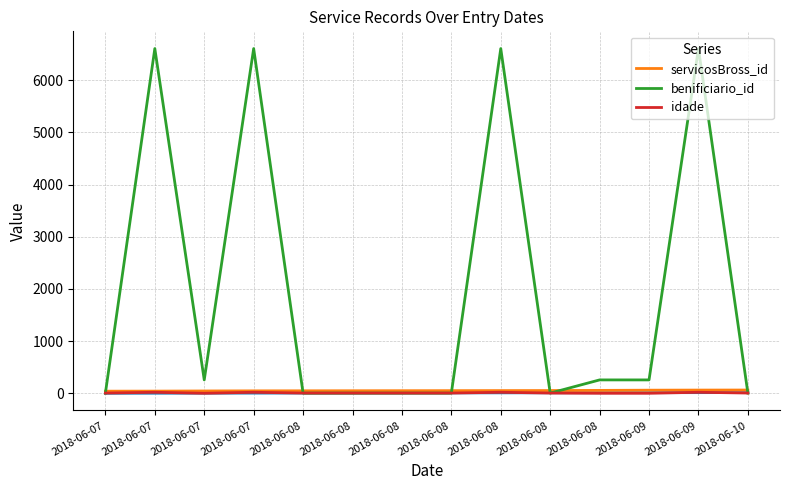

Reading left to right, extract all data points from this chart.

servicosBross_id: 2018-06-07=40	2018-06-07=41	2018-06-07=44	2018-06-07=46	2018-06-08=47	2018-06-08=48	2018-06-08=49	2018-06-08=50	2018-06-08=51	2018-06-08=52	2018-06-08=55	2018-06-09=59	2018-06-09=61	2018-06-10=62
benificiario_id: 2018-06-07=3	2018-06-07=6609	2018-06-07=256	2018-06-07=6609	2018-06-08=3	2018-06-08=3	2018-06-08=3	2018-06-08=3	2018-06-08=6609	2018-06-08=3	2018-06-08=256	2018-06-09=256	2018-06-09=6609	2018-06-10=3
idade: 2018-06-07=4	2018-06-07=19	2018-06-07=0	2018-06-07=19	2018-06-08=4	2018-06-08=4	2018-06-08=4	2018-06-08=4	2018-06-08=19	2018-06-08=4	2018-06-08=0	2018-06-09=0	2018-06-09=19	2018-06-10=4